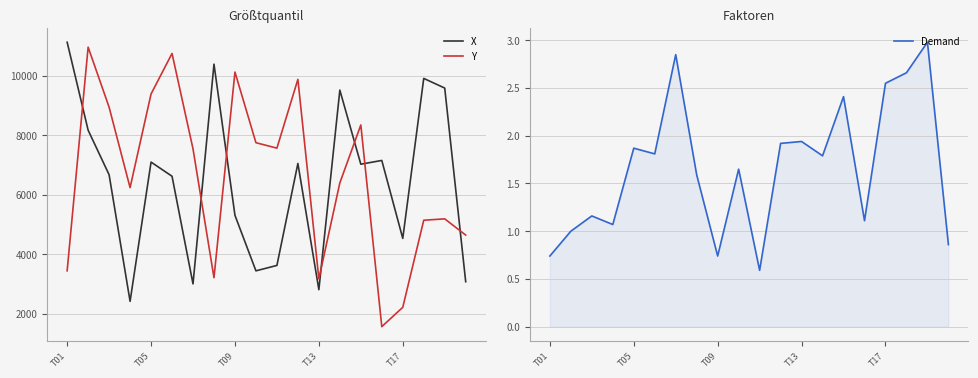

What is the value of the Demand point at the 9th from the left?

0.7